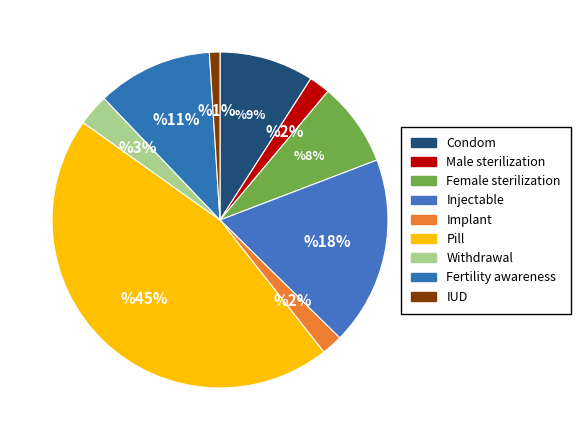

How many segments does this pie chart have?

9